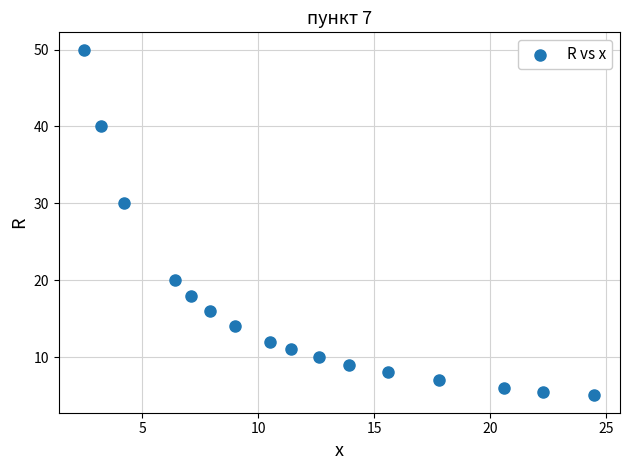

What Y value in the scatter plot is closest to 27?

30.0